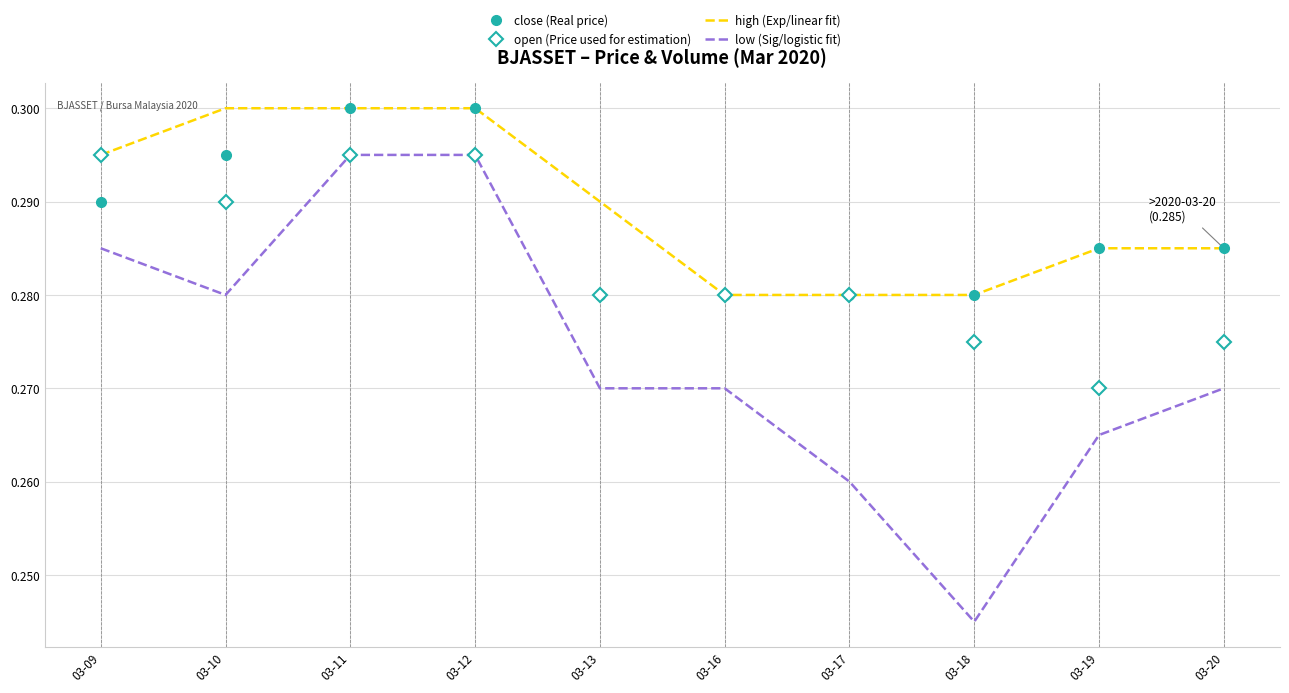

Which label corresponds to the smallest value in the chart?

03-18